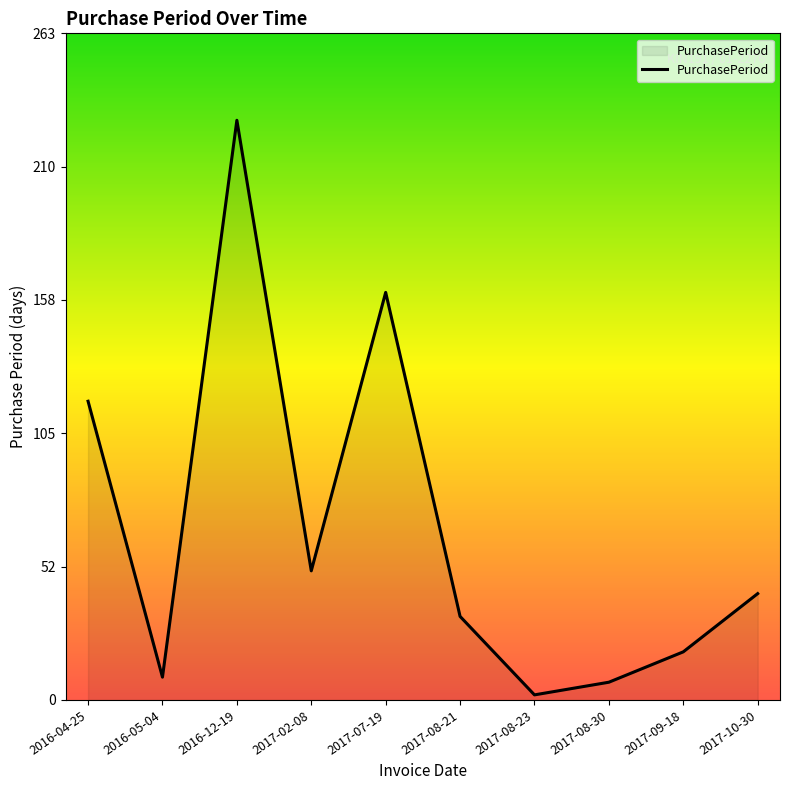

Reading right to left, transcribe all the data shown in this chart.

2017-10-30=42	2017-09-18=19	2017-08-30=7	2017-08-23=2	2017-08-21=33	2017-07-19=161	2017-02-08=51	2016-12-19=229	2016-05-04=9	2016-04-25=118